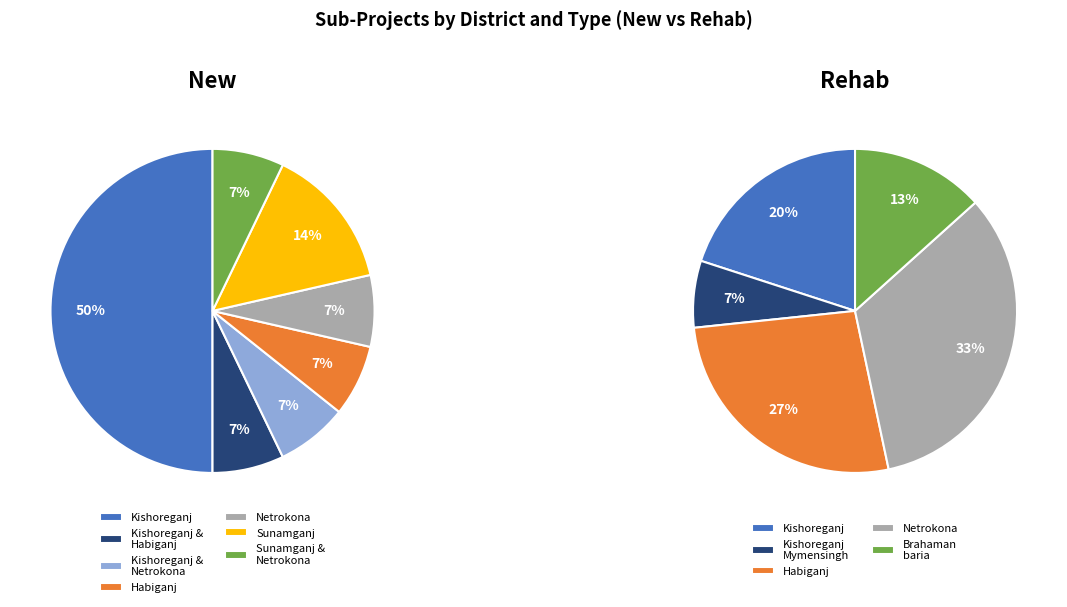

Is the sum of Brahaman baria and Habiganj greater than half?

No